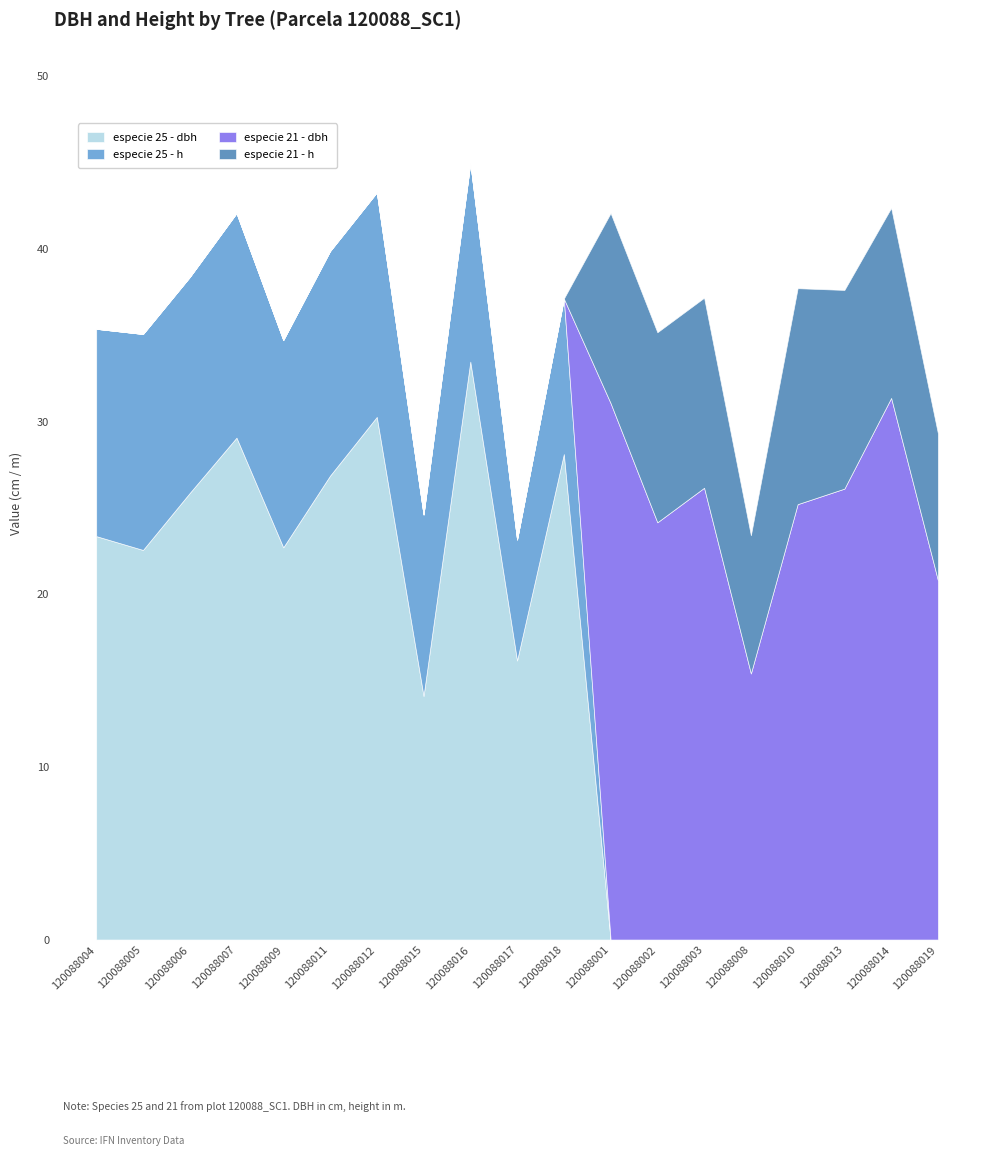

Reading left to right, list all the values displayed in this chart.

especie 25 - dbh: 23.4	22.6	25.9	29.1	22.7	26.9	30.2	14.1	33.5	16.1	28.1	0.0	0.0	0.0	0.0	0.0	0.0	0.0	0.0
especie 25 - h: 12.0	12.5	12.5	13.0	12.0	13.0	13.0	10.5	11.5	7.0	9.0	0.0	0.0	0.0	0.0	0.0	0.0	0.0	0.0
especie 21 - dbh: 0.0	0.0	0.0	0.0	0.0	0.0	0.0	0.0	0.0	0.0	0.0	31.1	24.1	26.1	15.4	25.2	26.1	31.4	20.8
especie 21 - h: 0.0	0.0	0.0	0.0	0.0	0.0	0.0	0.0	0.0	0.0	0.0	11.0	11.0	11.0	8.0	12.5	11.5	11.0	8.5